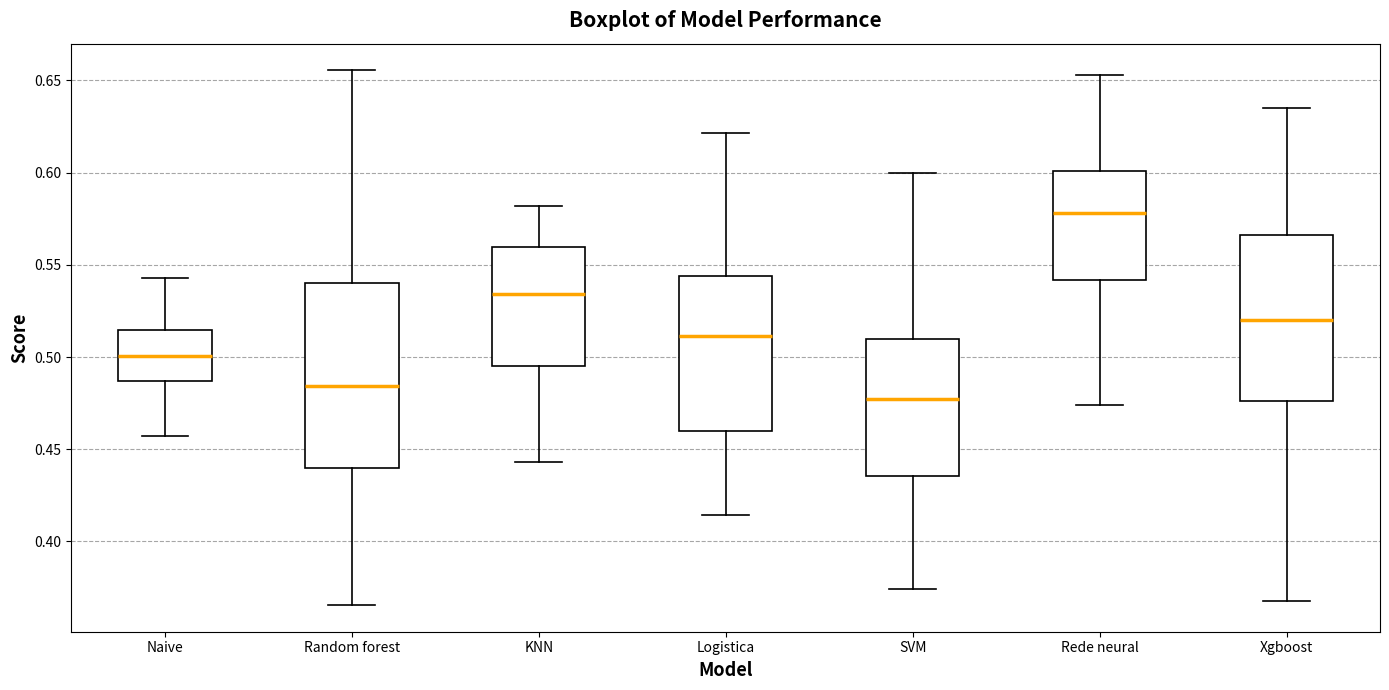

Reading left to right, transcribe this box plot: for each box, give where its median line is, the range the box spans, and where its two whiskers end, as read against the y-axis. The values are not printed on the chart, so give them approximately, as read against the axis.

Naive: median 0.500, box 0.485 to 0.515, whiskers 0.455 to 0.545
Random forest: median 0.485, box 0.440 to 0.540, whiskers 0.365 to 0.655
KNN: median 0.535, box 0.495 to 0.560, whiskers 0.445 to 0.580
Logistica: median 0.510, box 0.460 to 0.545, whiskers 0.415 to 0.620
SVM: median 0.475, box 0.435 to 0.510, whiskers 0.375 to 0.600
Rede neural: median 0.580, box 0.540 to 0.600, whiskers 0.475 to 0.655
Xgboost: median 0.520, box 0.475 to 0.565, whiskers 0.370 to 0.635